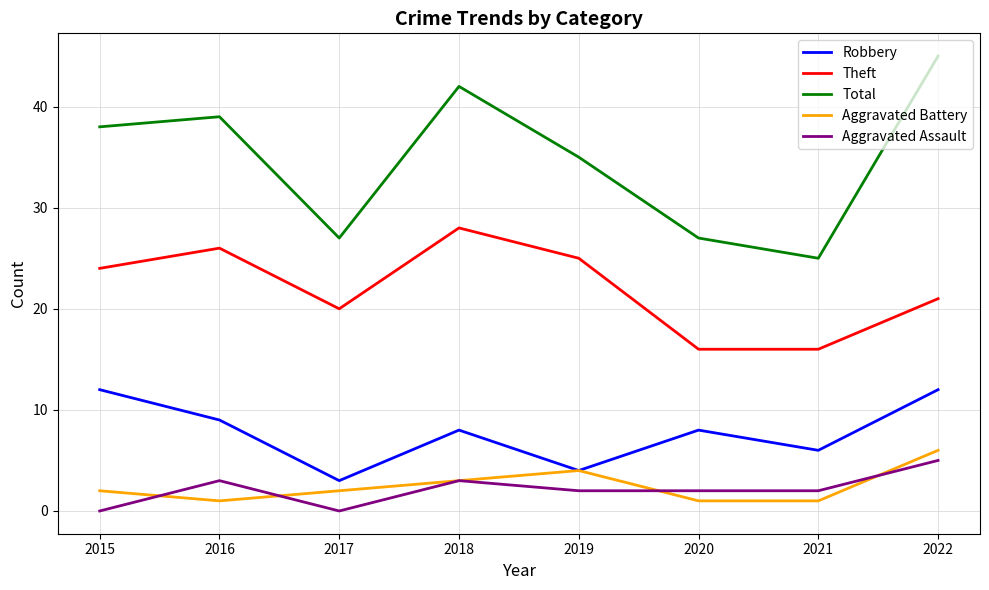

Is this an area chart (filled region under the line)?

No